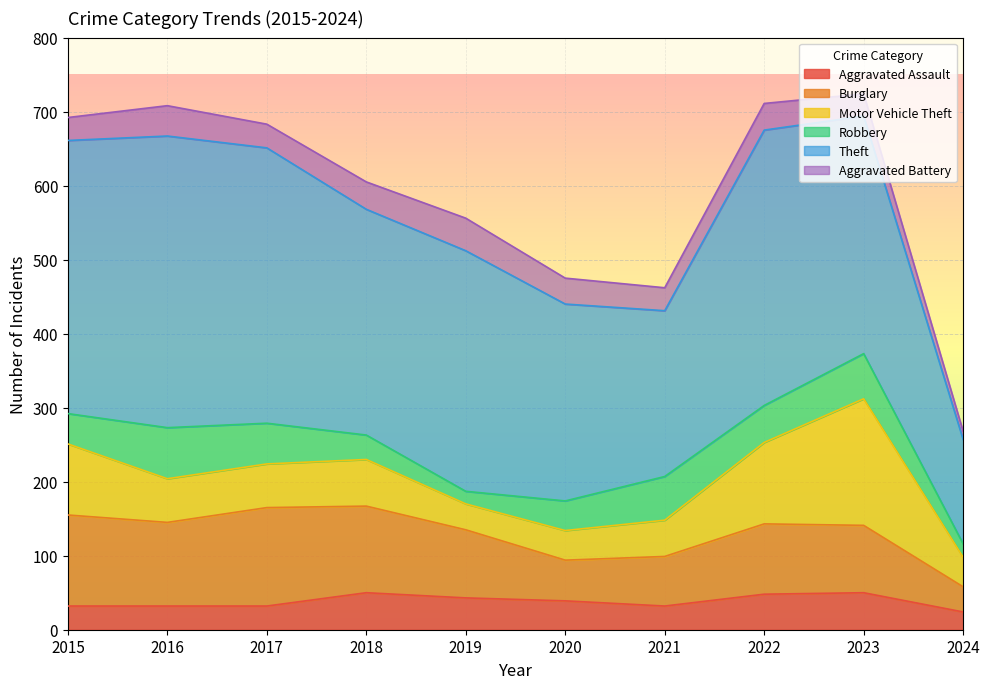

What is the value of the Motor Vehicle Theft point at the 8th from the left?

110